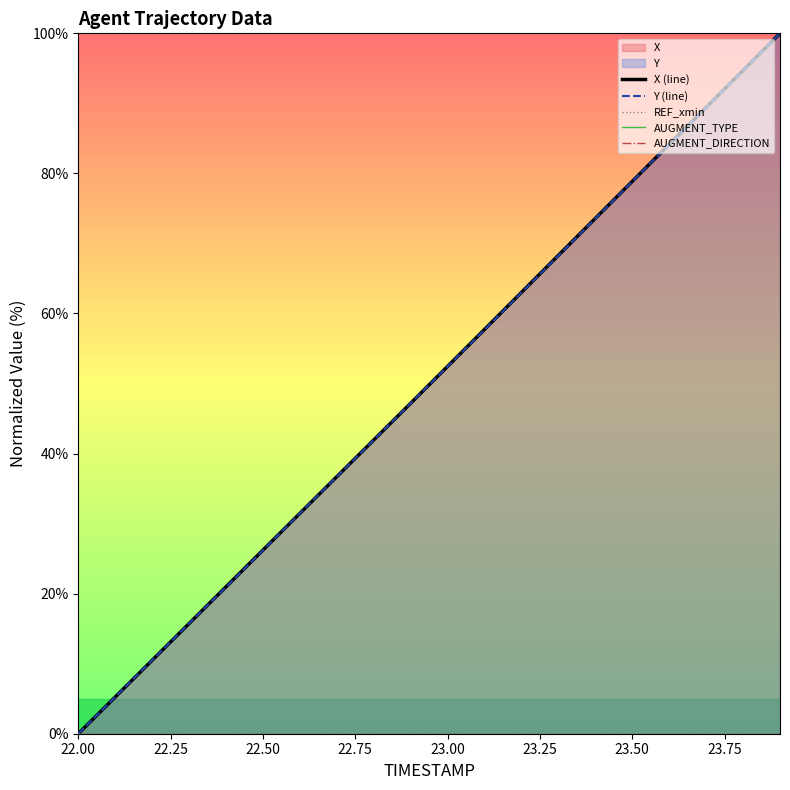

At how many categories does at least one series exceed 83?

4